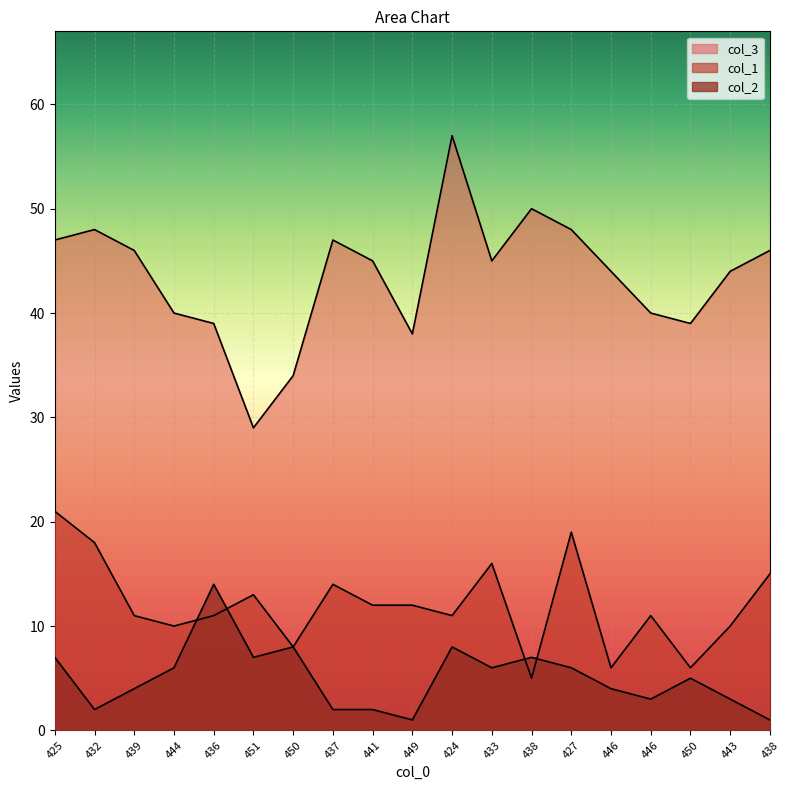

What is the total value across all series at 427?

73